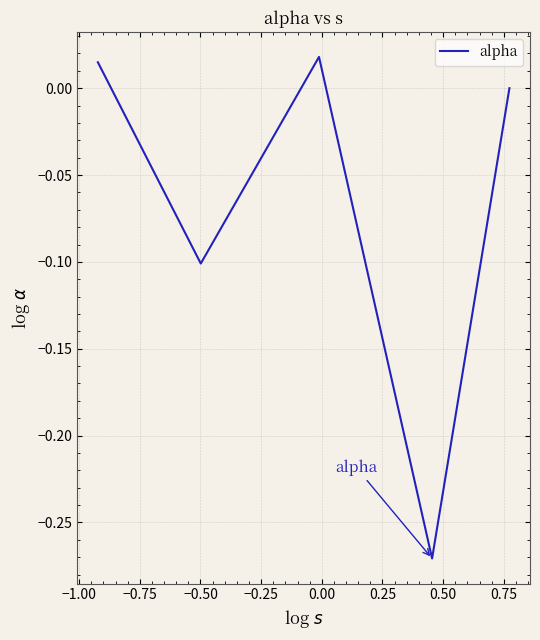

Is this an area chart (filled region under the line)?

No